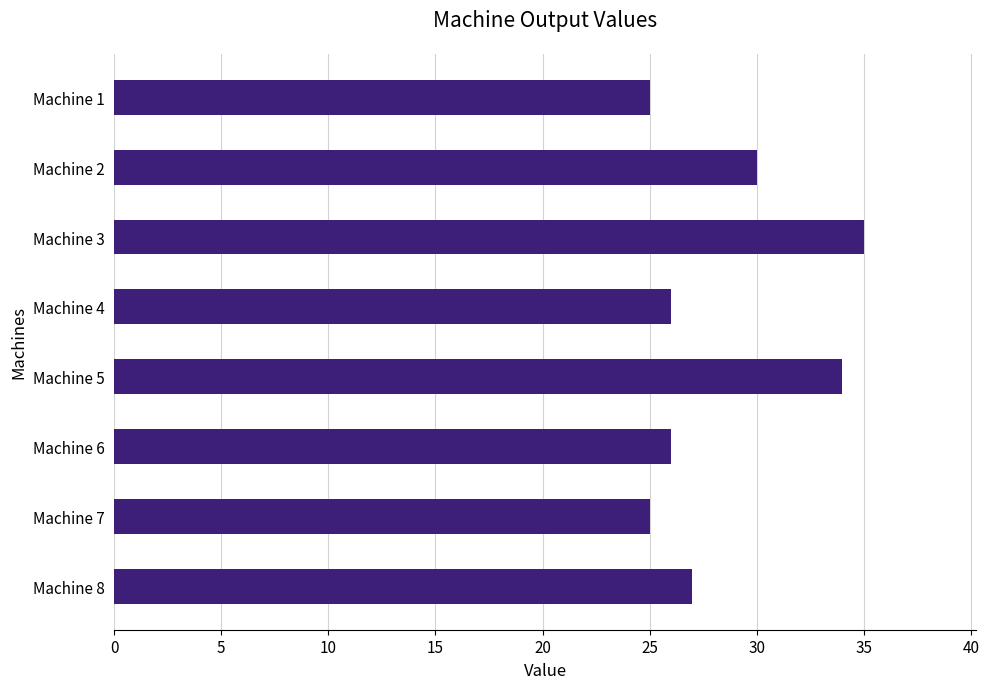

What is the sum of all values?

228